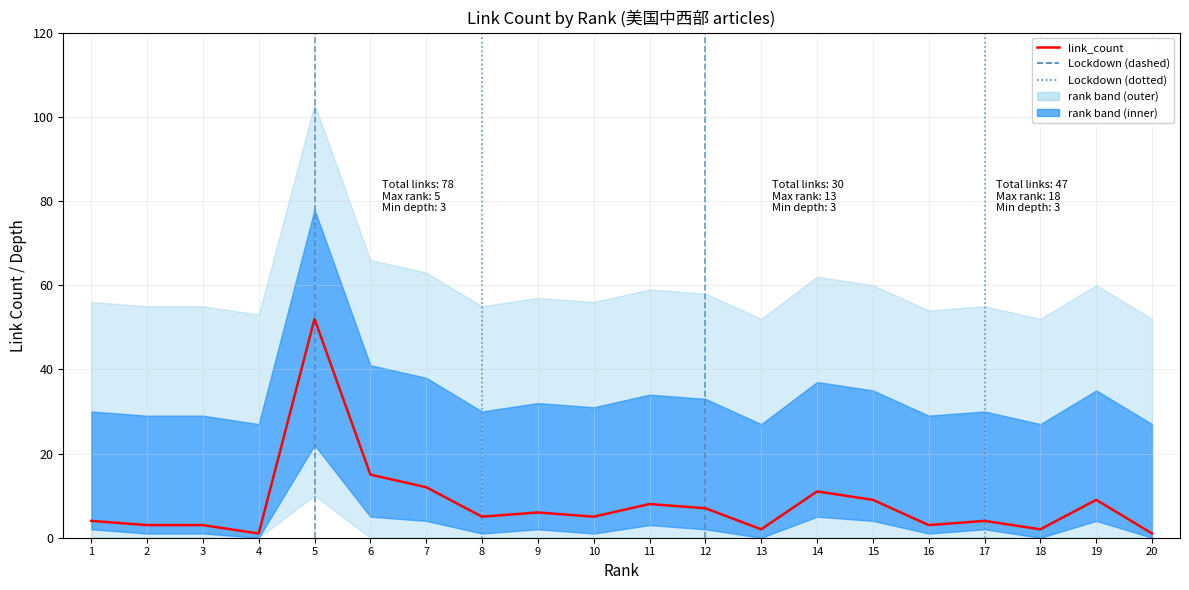

Does the chart display data point markers on the line(s)?

No